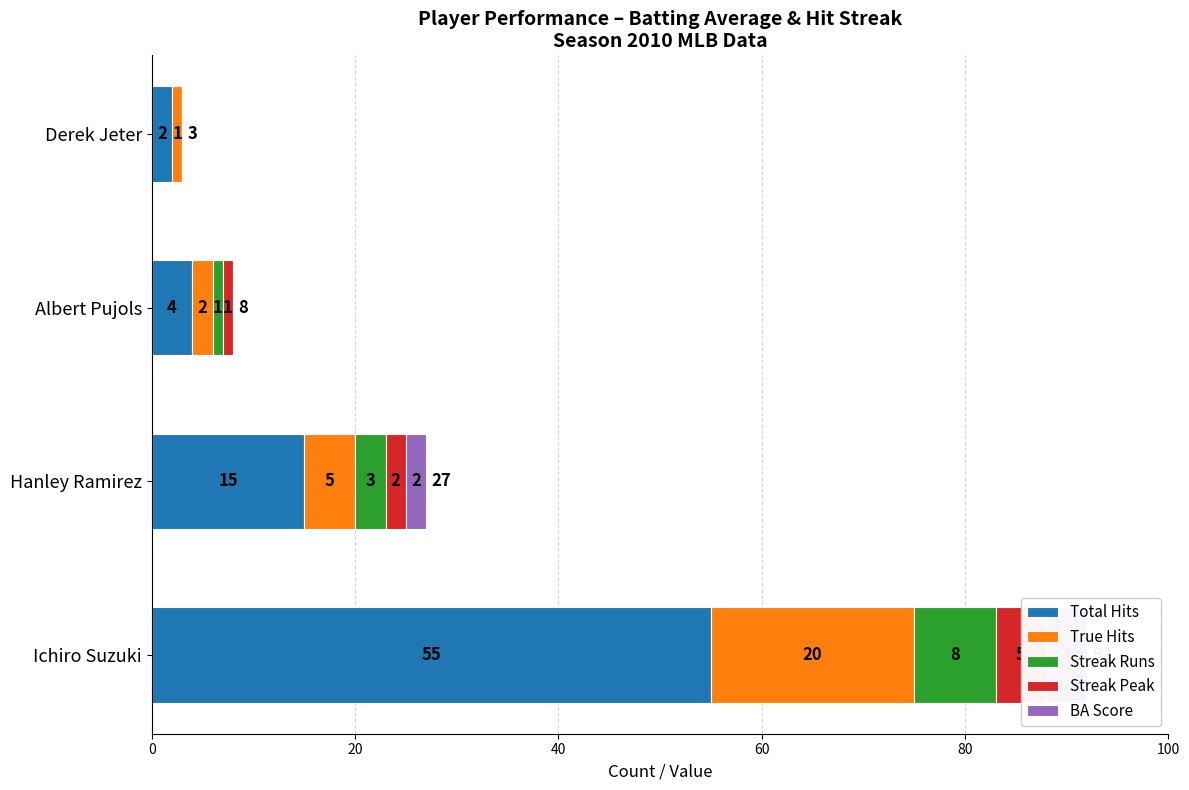

How many values in the Total Hits series are below 15?

2